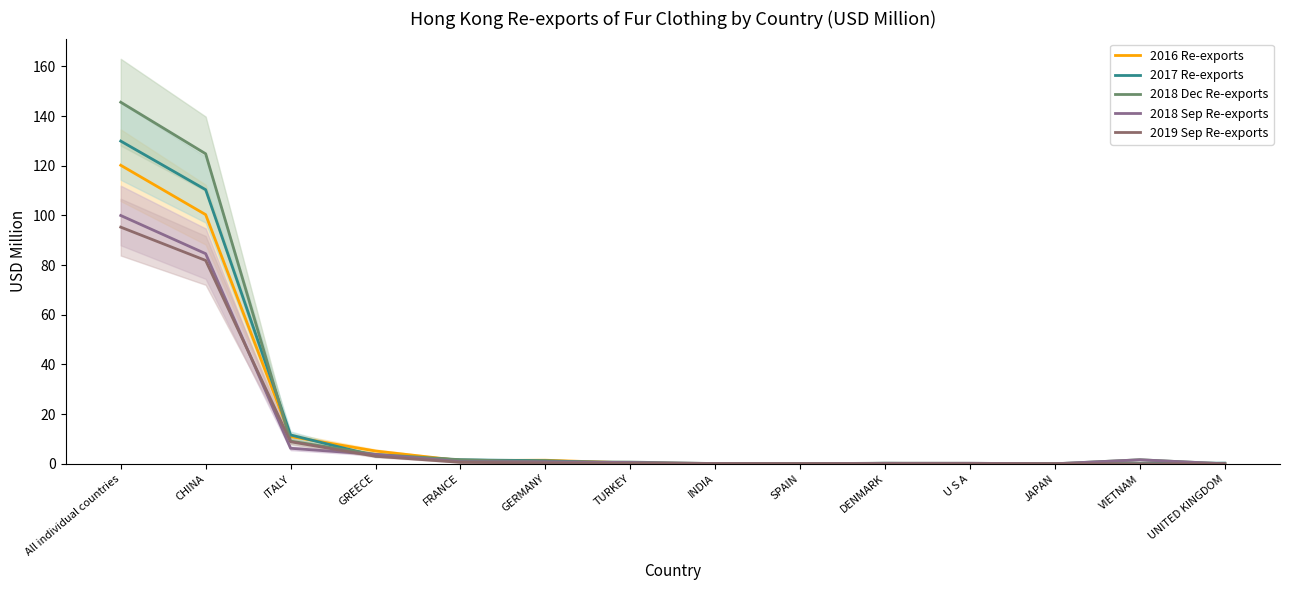

What is the greatest value displayed?

145.6